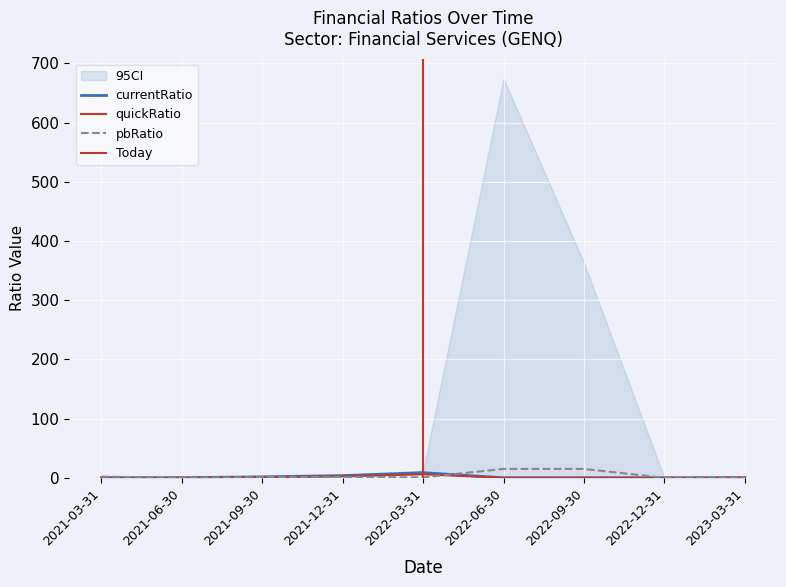

True or false: quickRatio has a value of 4.0 at 2022-03-31.

False